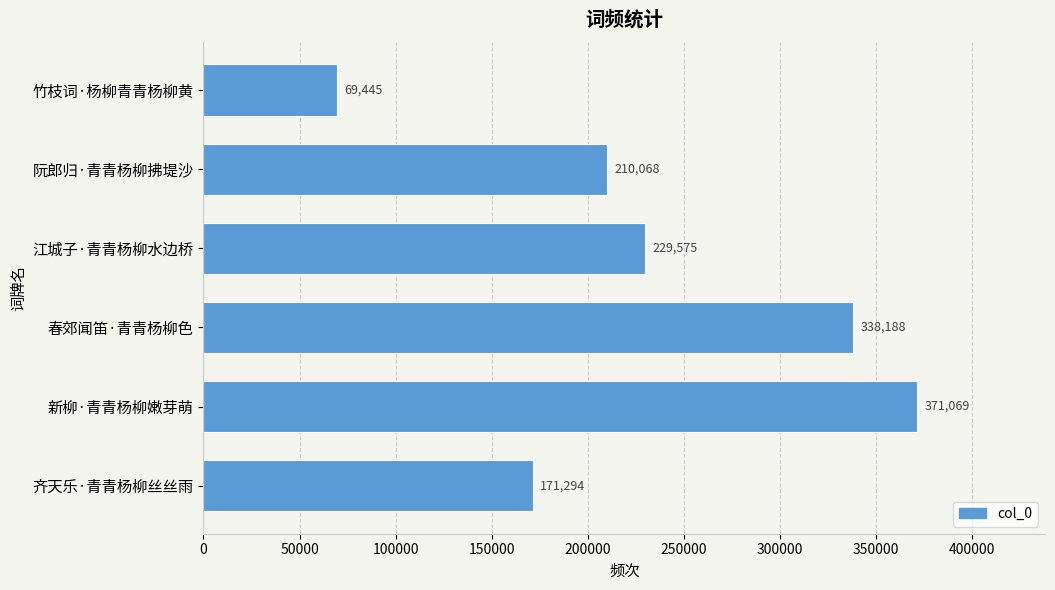

What is the difference between the second highest and second lowest values?

166894